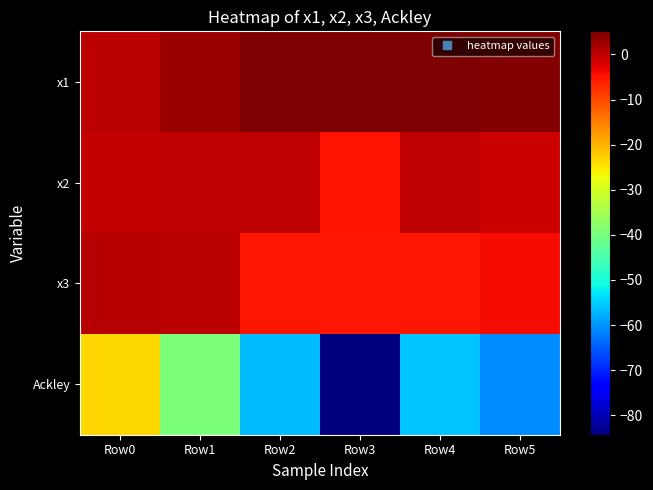

Which has a higher value, Row1 or Row3?

Row3